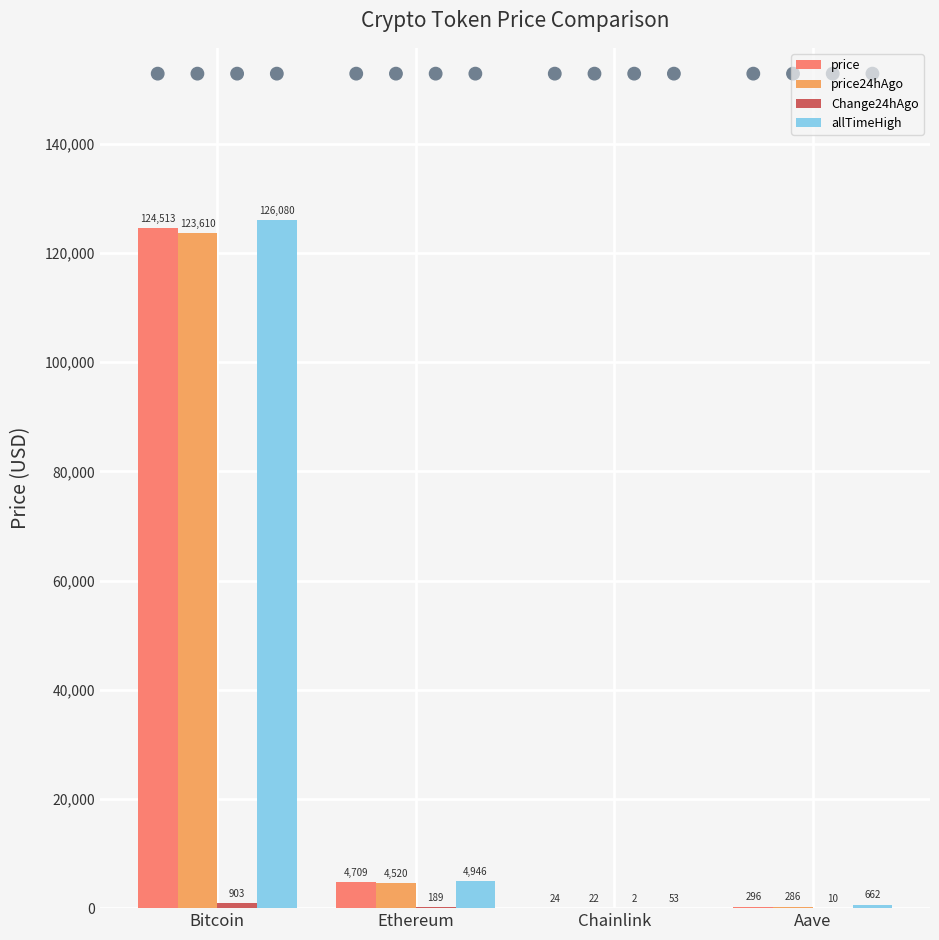

Is the value of price at Aave greater than the value of allTimeHigh at Chainlink?

Yes